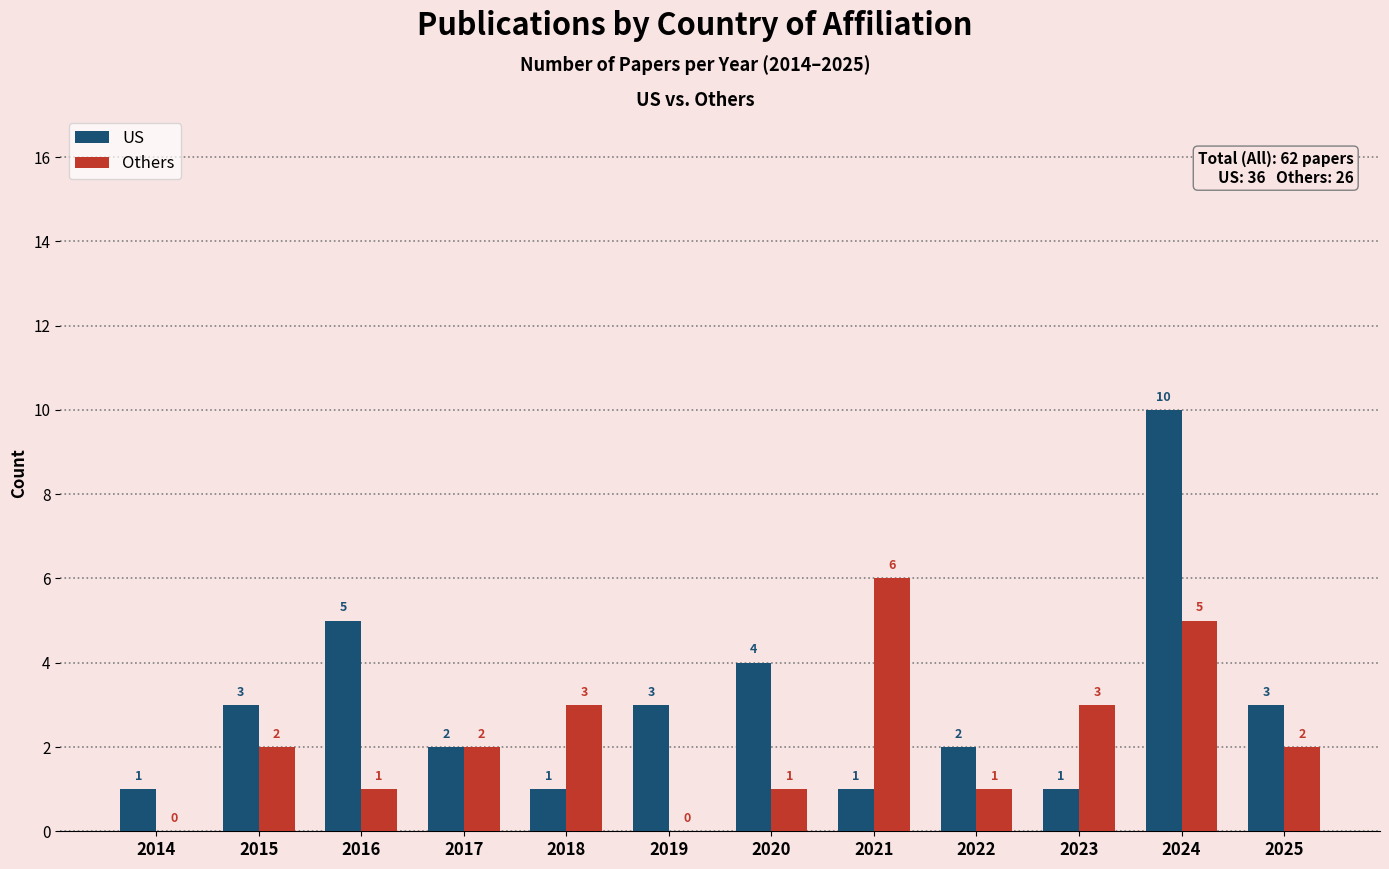

Reading left to right, list all the values displayed in this chart.

US: 1	3	5	2	1	3	4	1	2	1	10	3
Others: 0	2	1	2	3	0	1	6	1	3	5	2